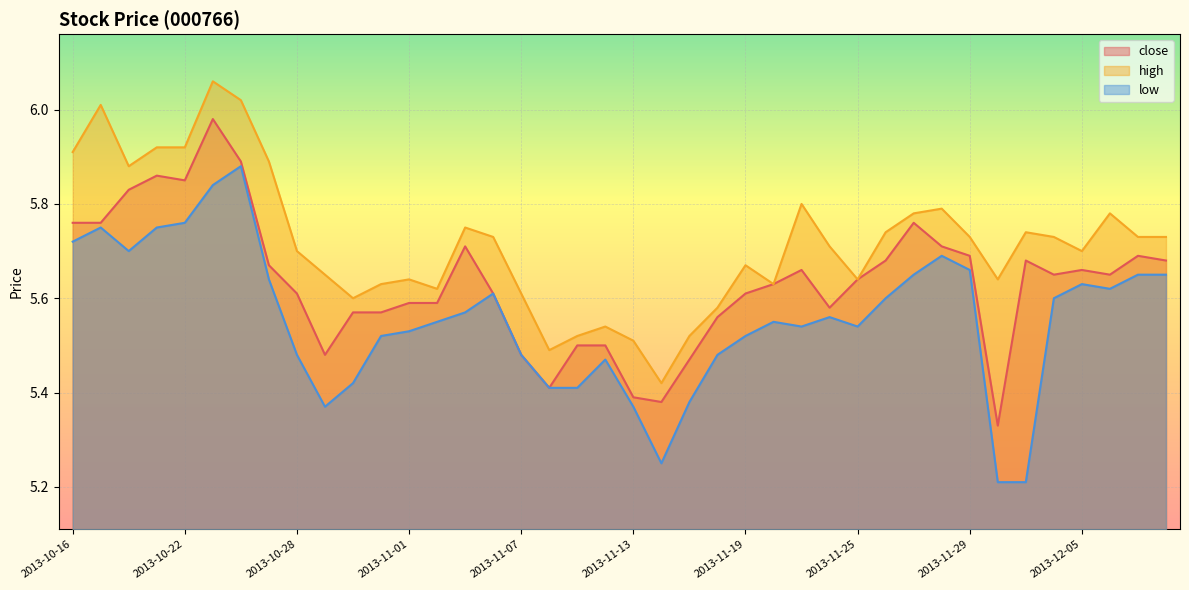

At how many categories does at least one series exceed 5?

40